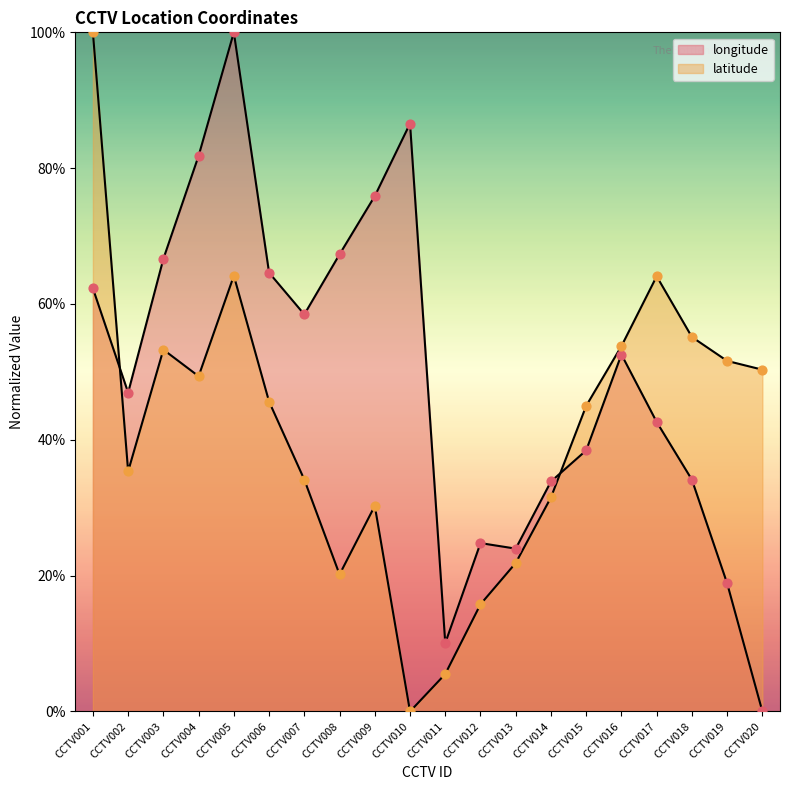

Which series contains the highest Y value?

longitude